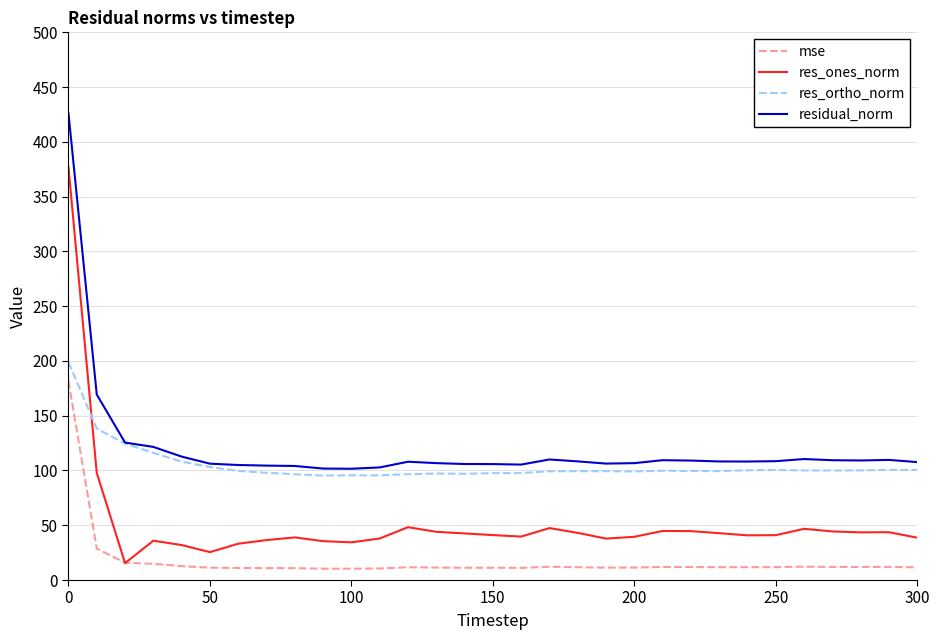

How many lines are shown in the chart?

4